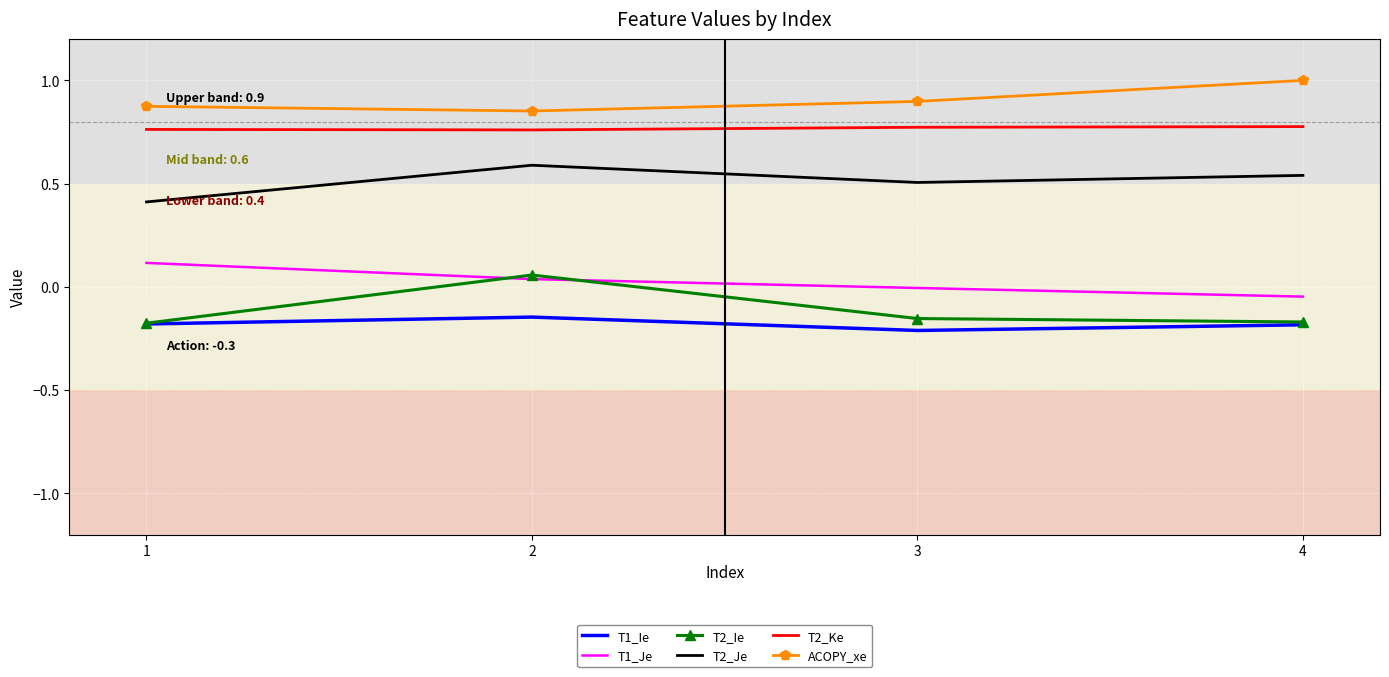

After their last crossing, which series has the higher values: T1_Je or T2_Ie?

T1_Je